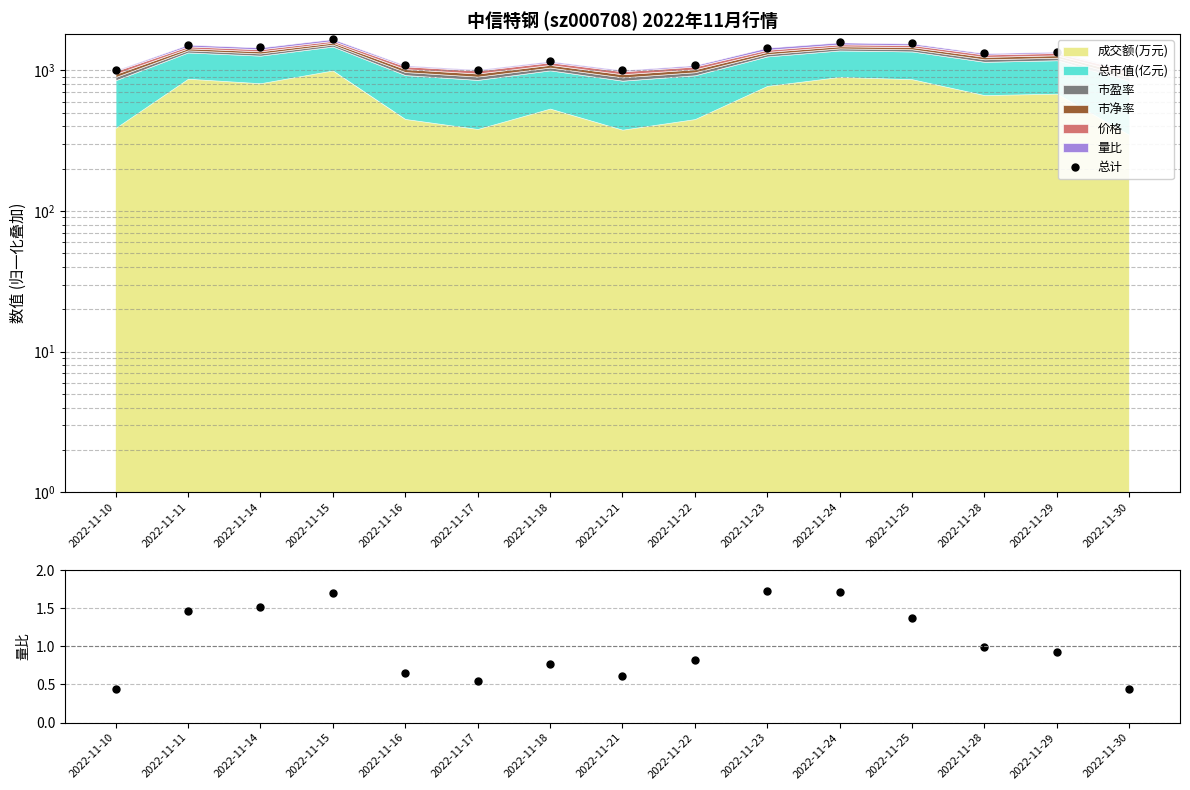

Where does the 总计 series first go above 1326?

2022-11-11